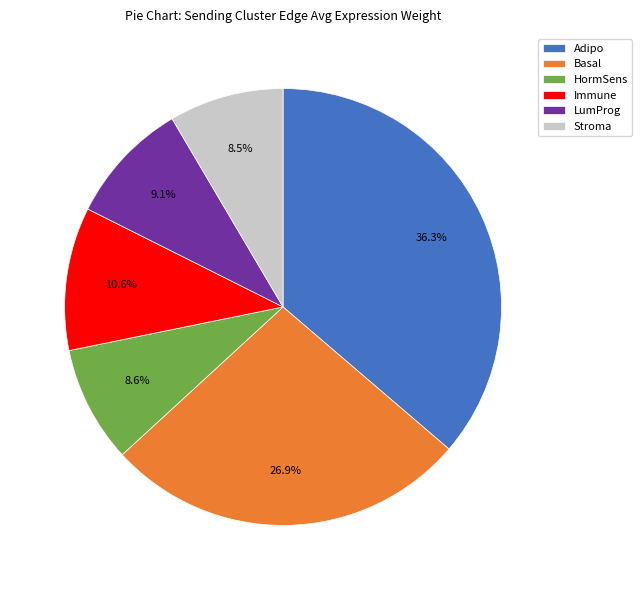

Does any single category account for the majority?

No